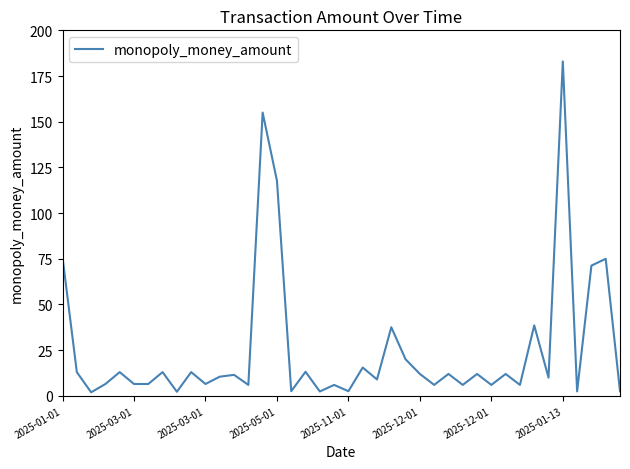

How many interior local peaks (higher than both neighbors) does the data have?

15